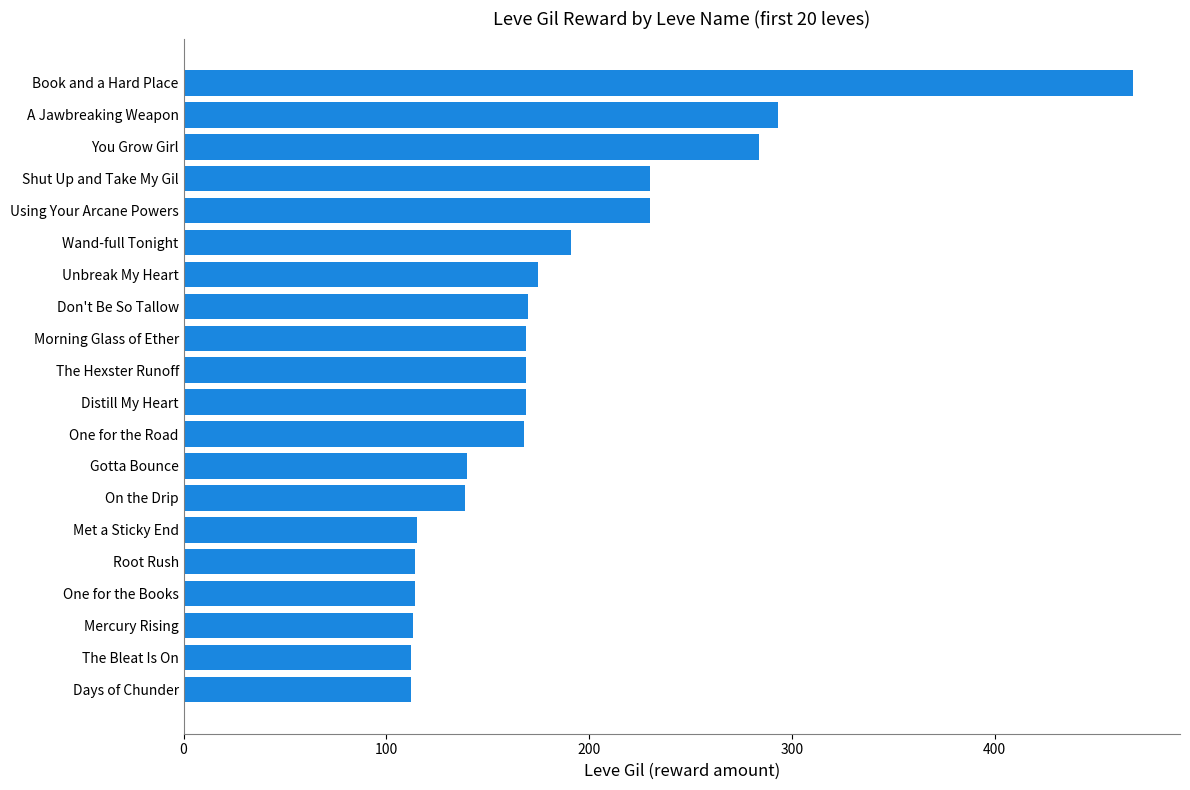

What is the sum of the values at One for the Road and The Hexster Runoff?

337